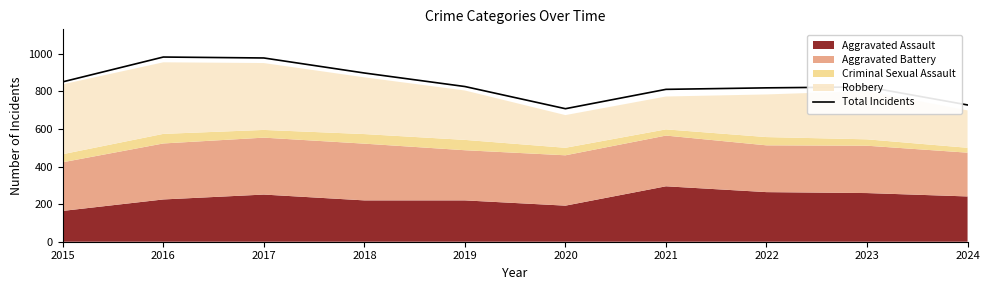

List the labels in order of value, largest first.

2016, 2017, 2018, 2015, 2019, 2023, 2022, 2021, 2024, 2020